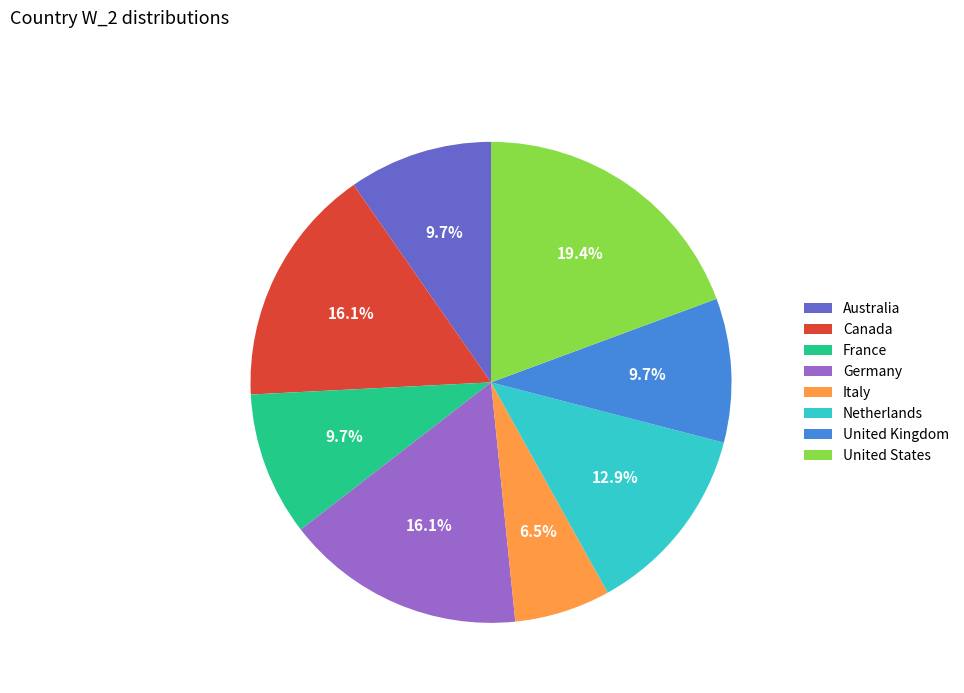

What percentage is the United States slice, to the nearest percent?

19%